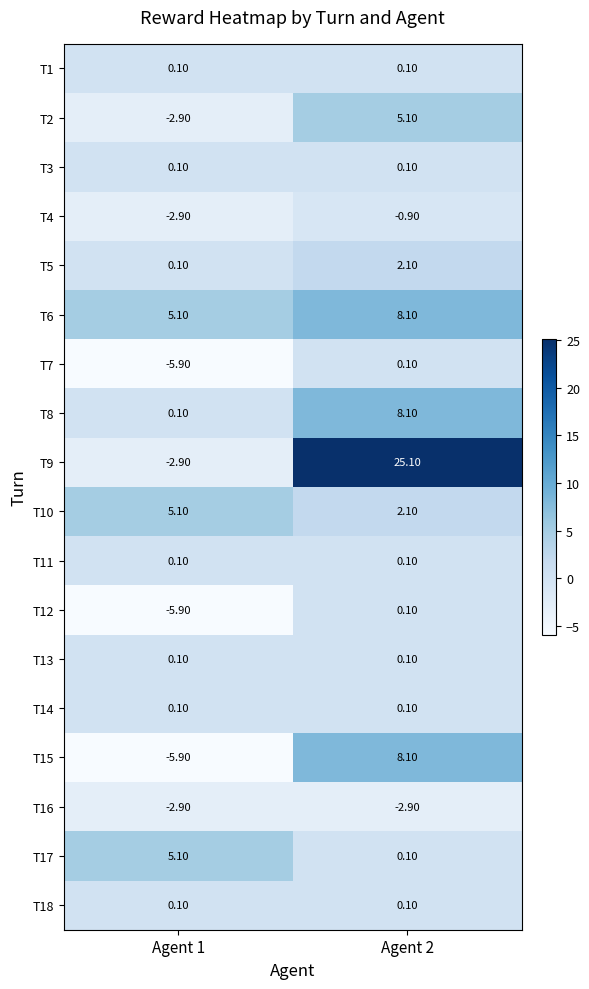

What is the difference between the highest and lowest values at Agent 1?

11.0